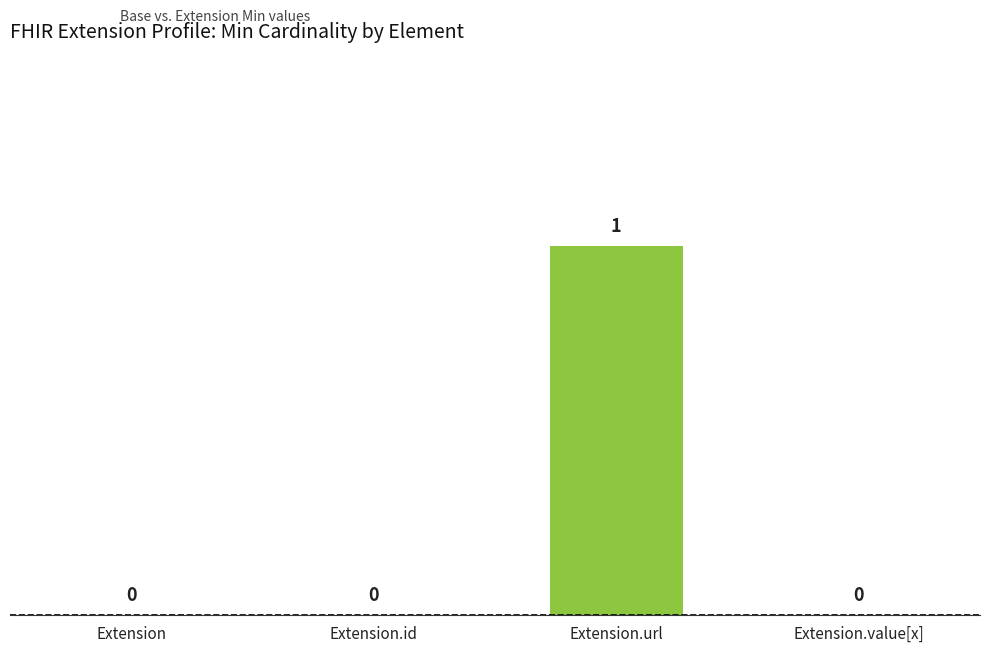

The chart shows a value of 1 at Extension.url. True or false?

True